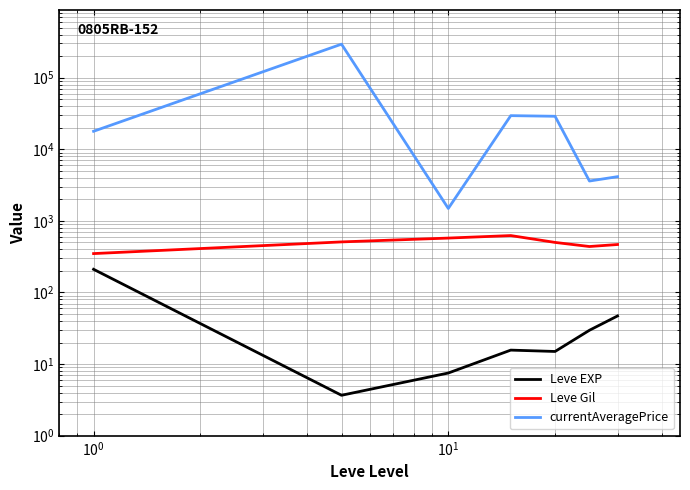

True or false: currentAveragePrice has a value of 514271.2 at $\mathdefault{10^{-1}}$.

False